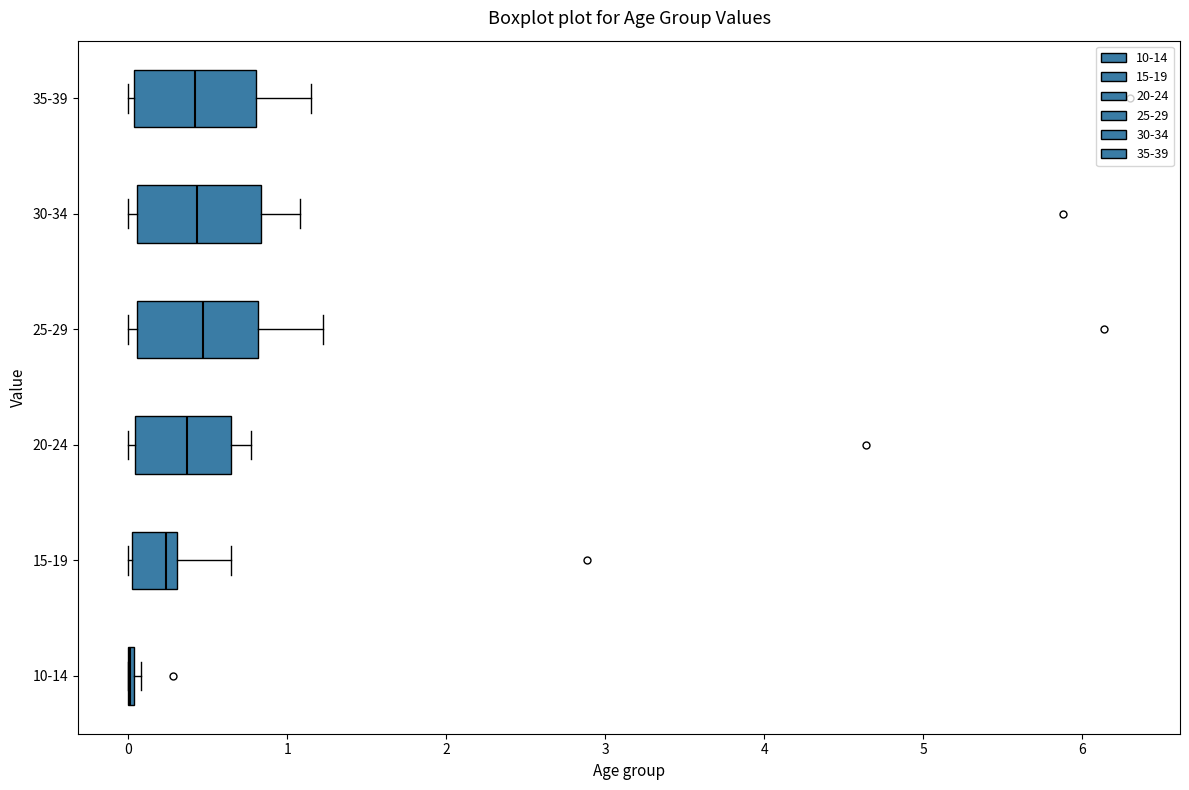

Where does the right whisker of the box for 35-39 end on the x-axis? The values are not printed on the chart, so give them approximately, as read against the axis.

1.1